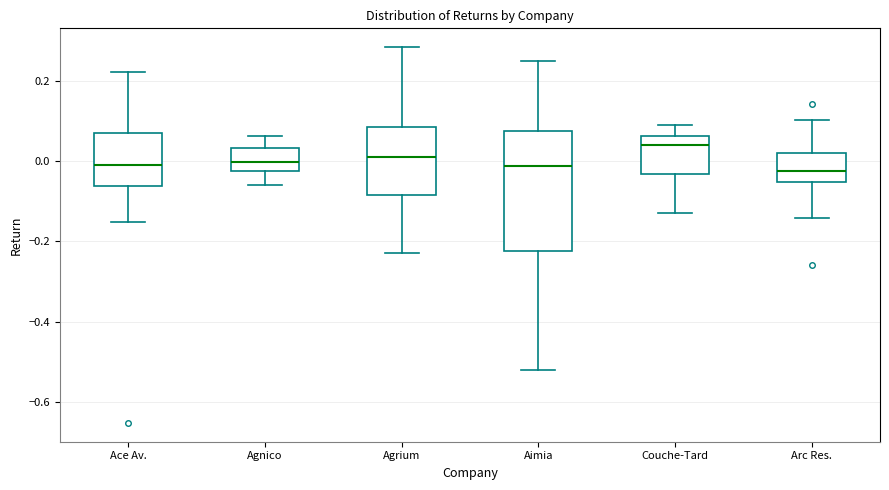

Where does the lower whisker of the box for Couche-Tard end on the y-axis? The values are not printed on the chart, so give them approximately, as read against the axis.

-0.12